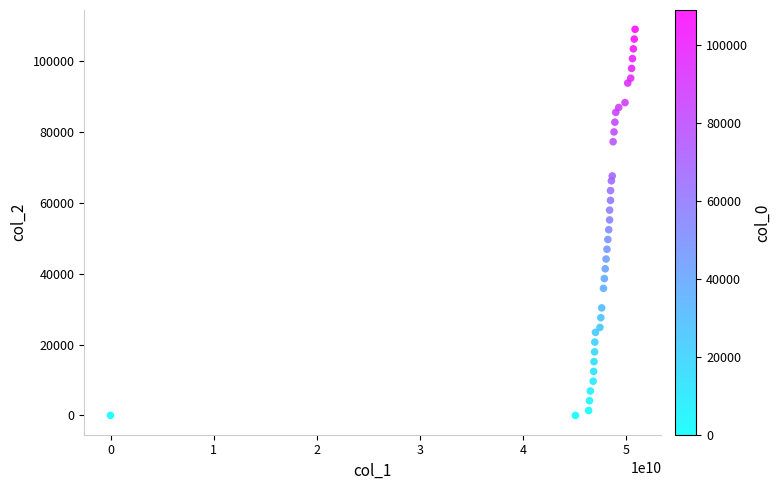

What is the range of Y values (max minus min)?

109020